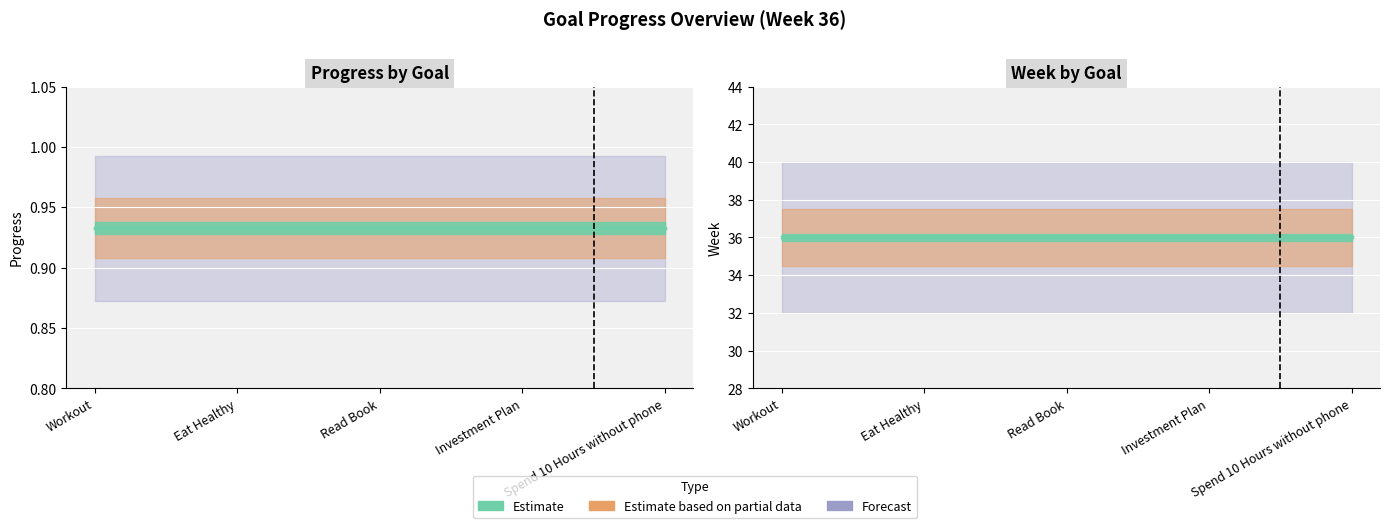

The value of Week at Eat Healthy is 36.0. True or false?

True